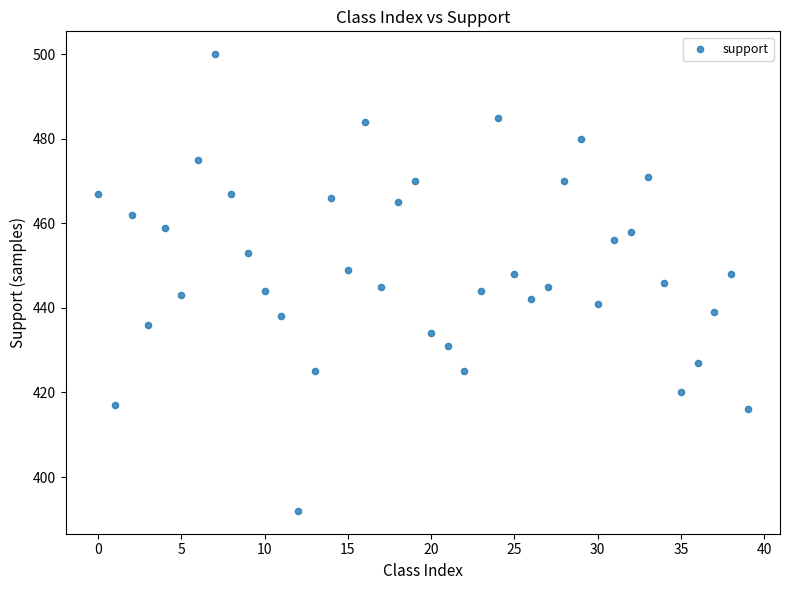

What is the range of Y values (max minus min)?

108